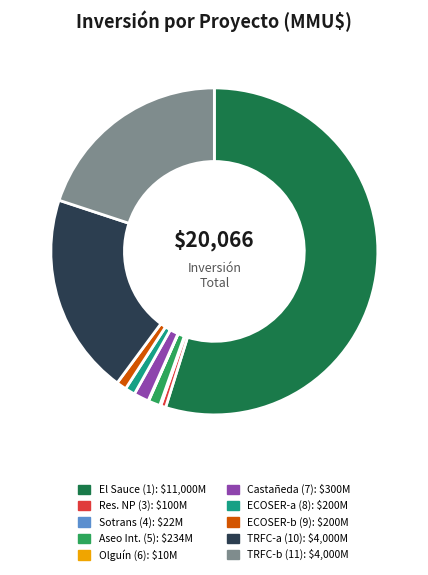

Is there any slice that represents more than half of the pie?

Yes